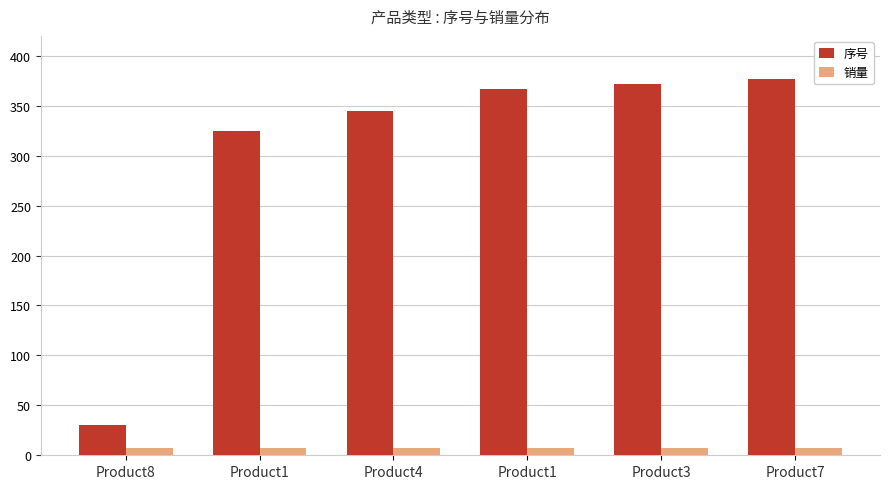

How many data points in 序号 are less than 367?

3